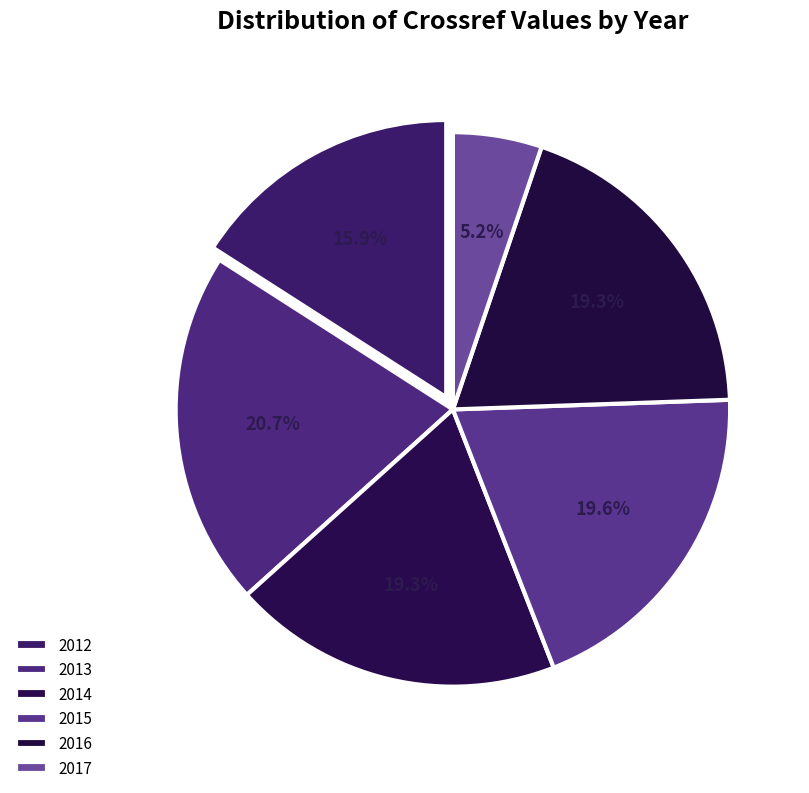

Which has a higher value, 2013 or 2016?

2013